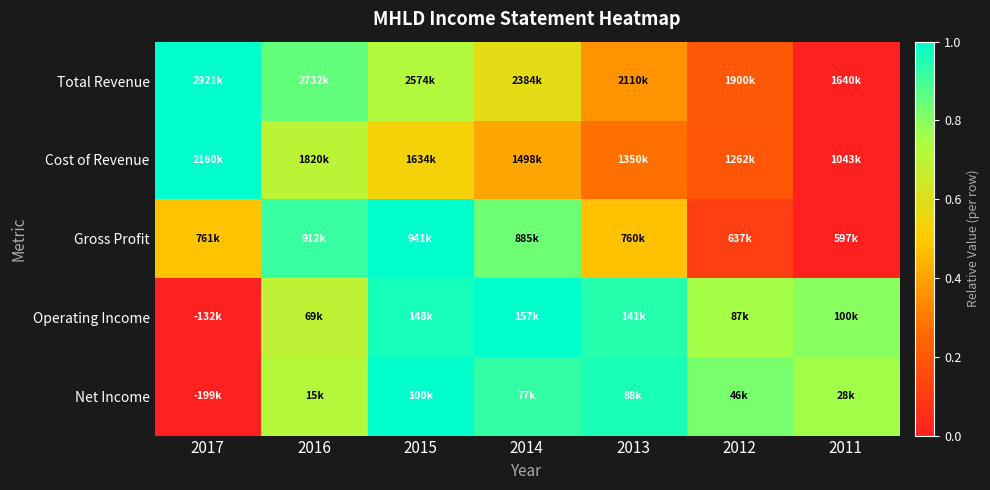

At 2017, list the series in order from largest to smallest.

Total Revenue, Cost of Revenue, Gross Profit, Operating Income, Net Income